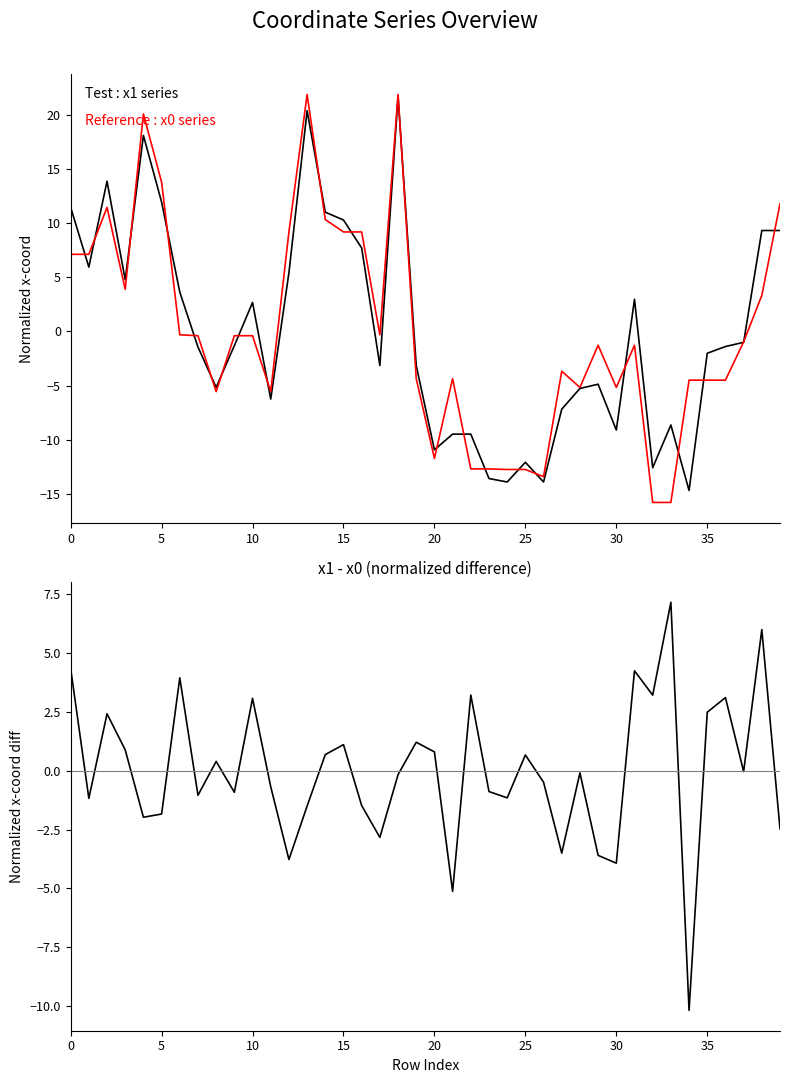

After their last crossing, which series has the higher values: x1 - x0 (normalized diff) or x1 (normalized)?

x1 (normalized)